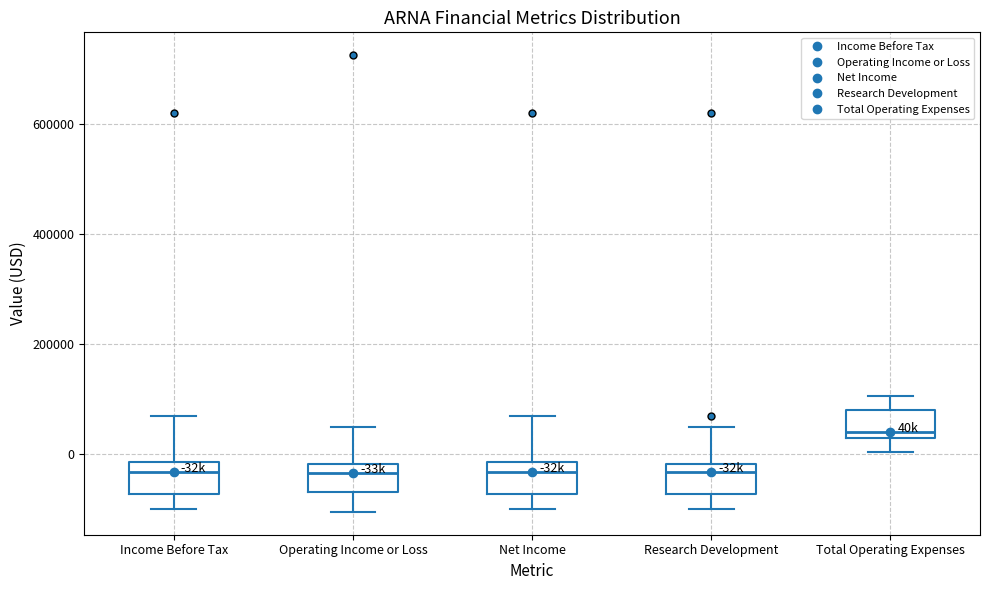

Which box's median line is the highest?

Total Operating Expenses